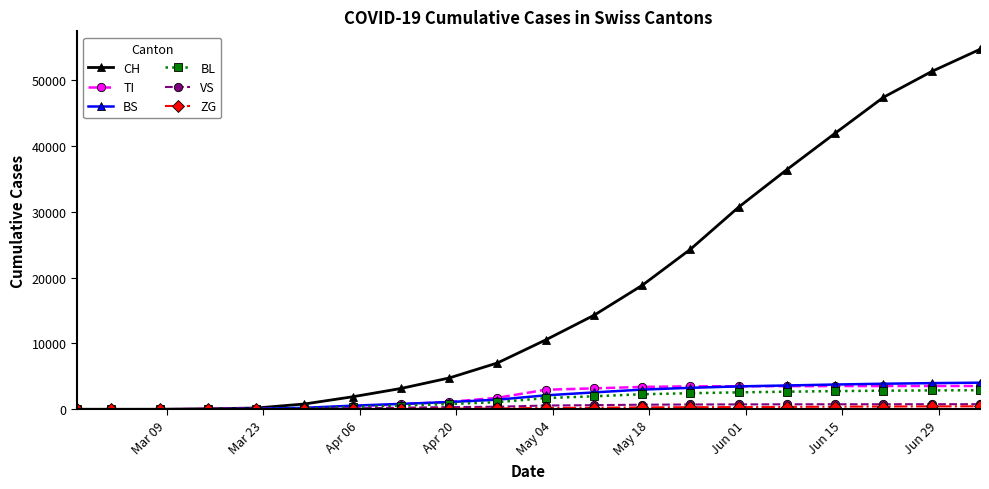

At how many categories does at least one series exceed 26387?

6